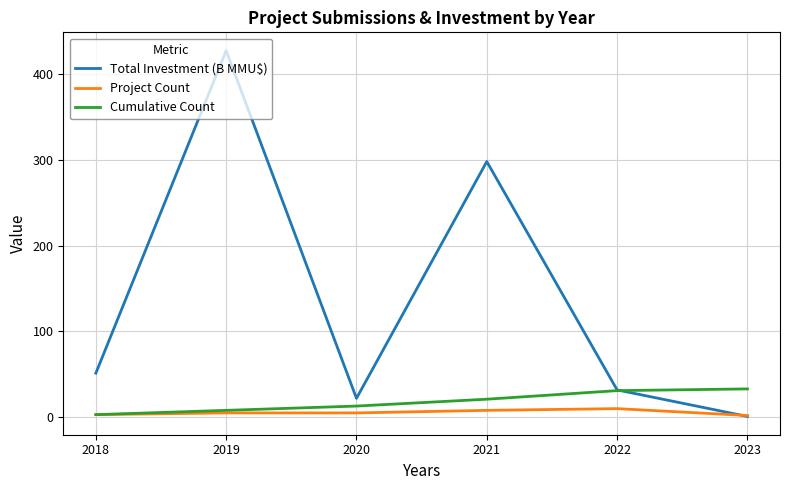

Rank the series by their maximum value, from lowest to highest.

Project Count, Cumulative Count, Total Investment (B MMU$)